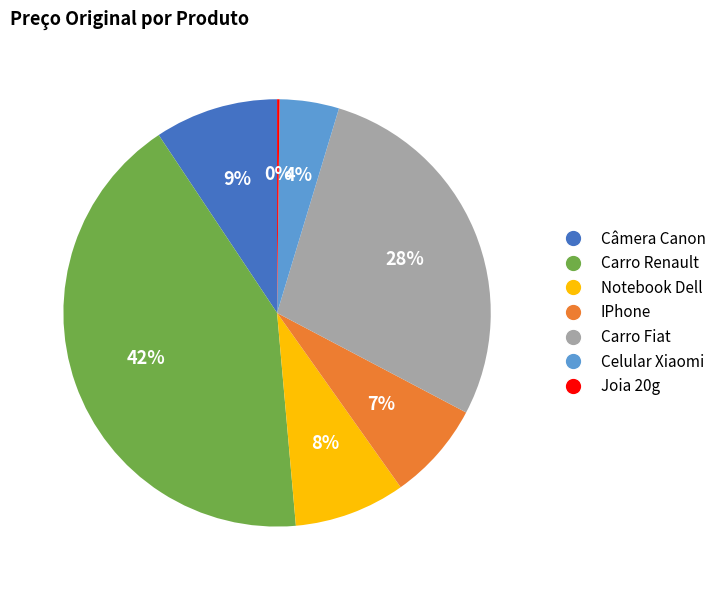

Is Carro Renault the majority of the pie?

No